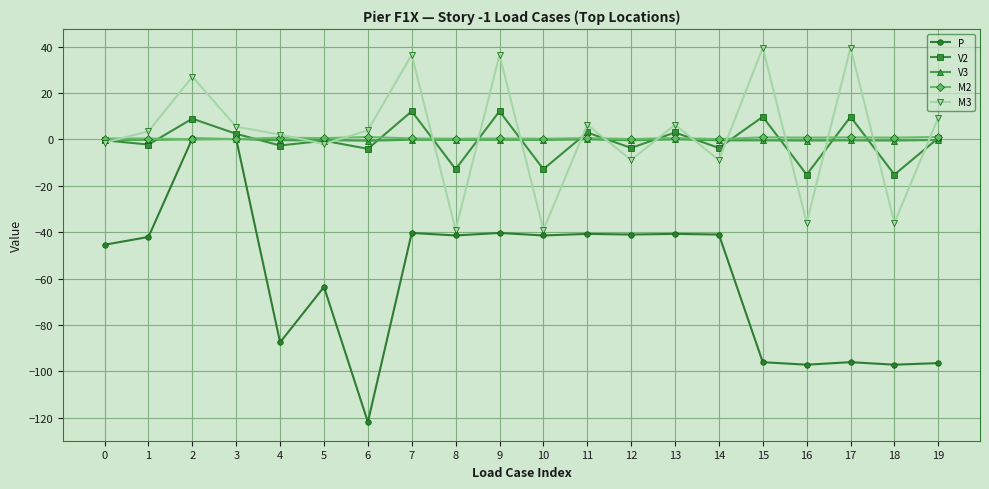

What is the value of the V3 point at the 17th from the left?

-0.5